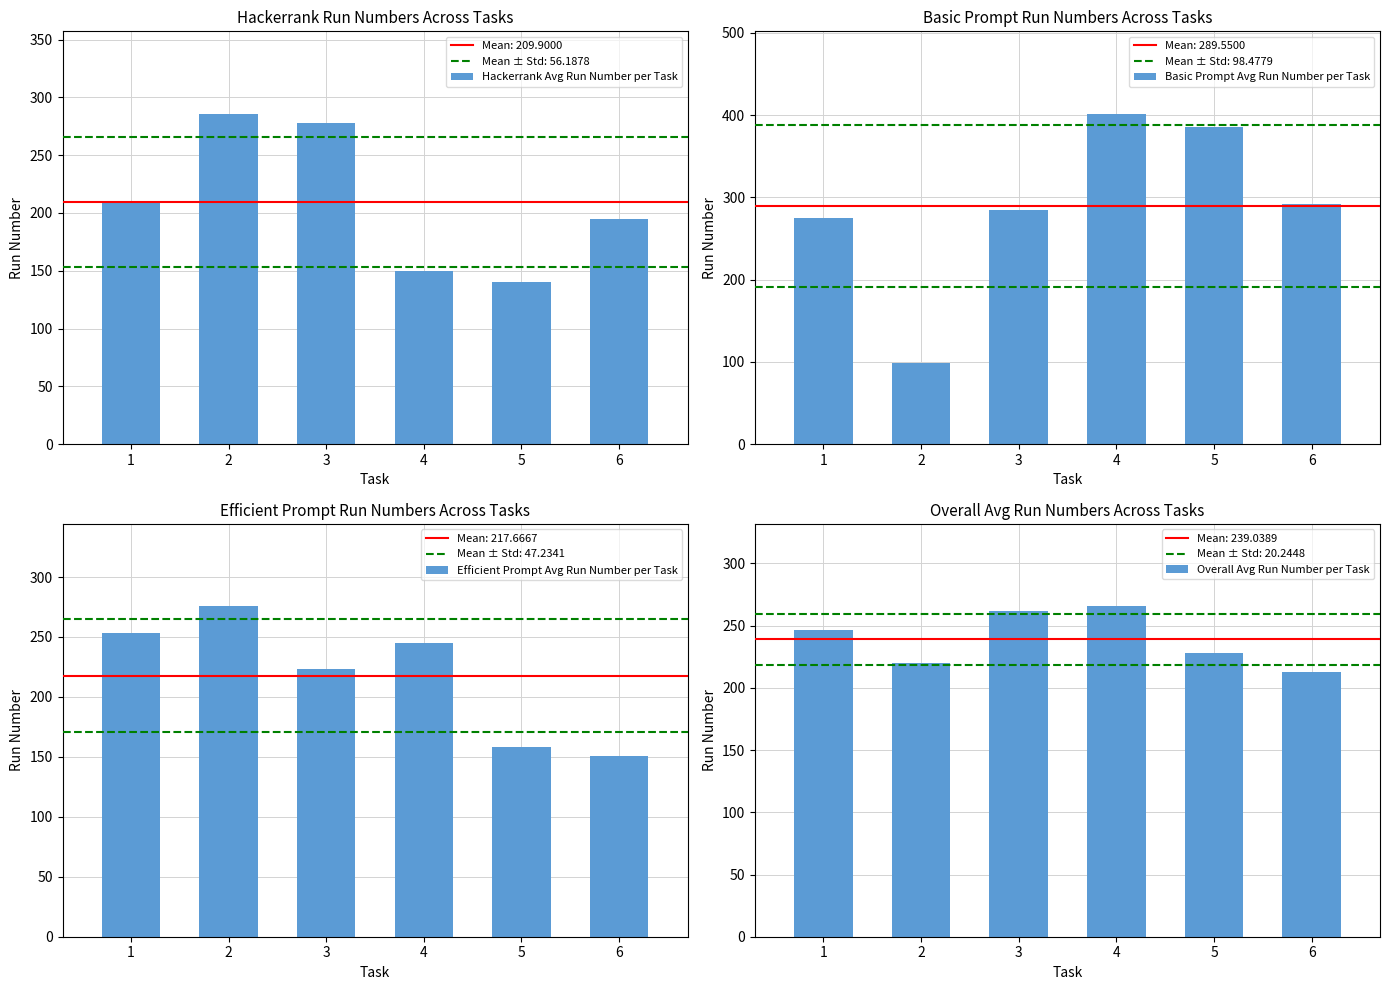

How many data points in Efficient Prompt Avg Run Number per Task are above 245?

2